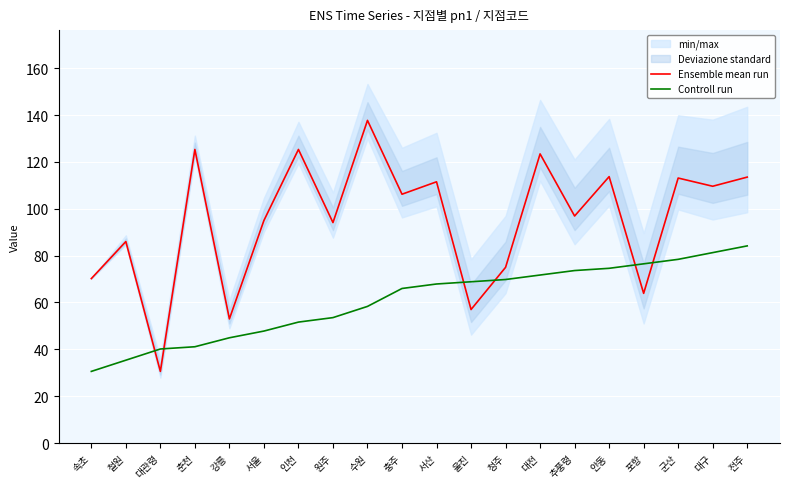

What is the difference between the Controll run values at 대구 and 대관령?

41.1